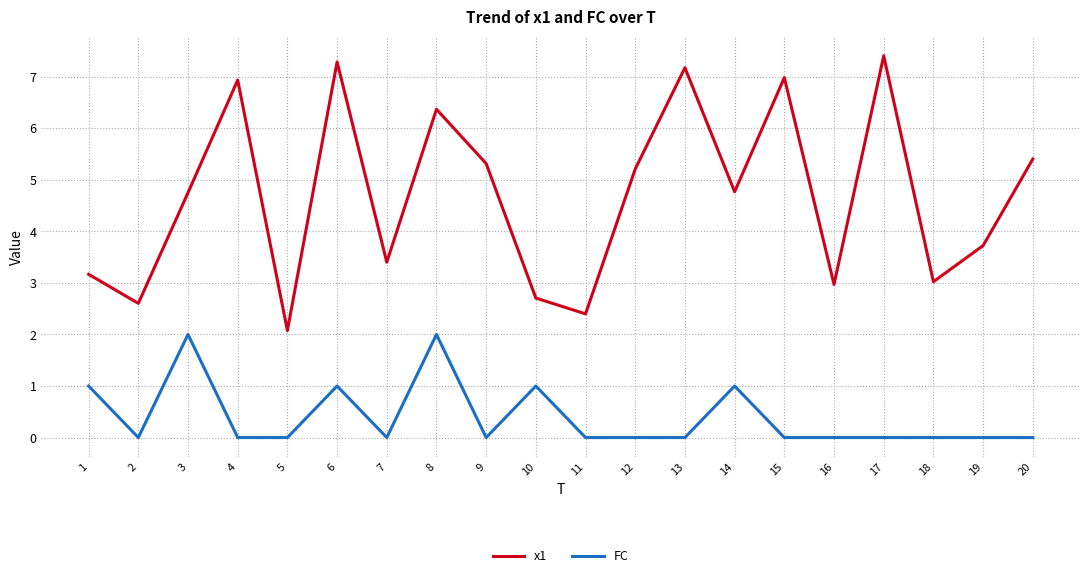

At which category does the chart reach its peak across all series?

17